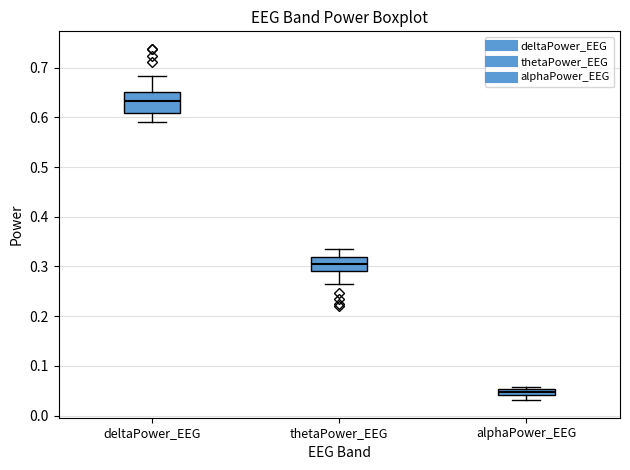

Where is the upper edge of the box for thetaPower_EEG on the y-axis? The values are not printed on the chart, so give them approximately, as read against the axis.

0.32